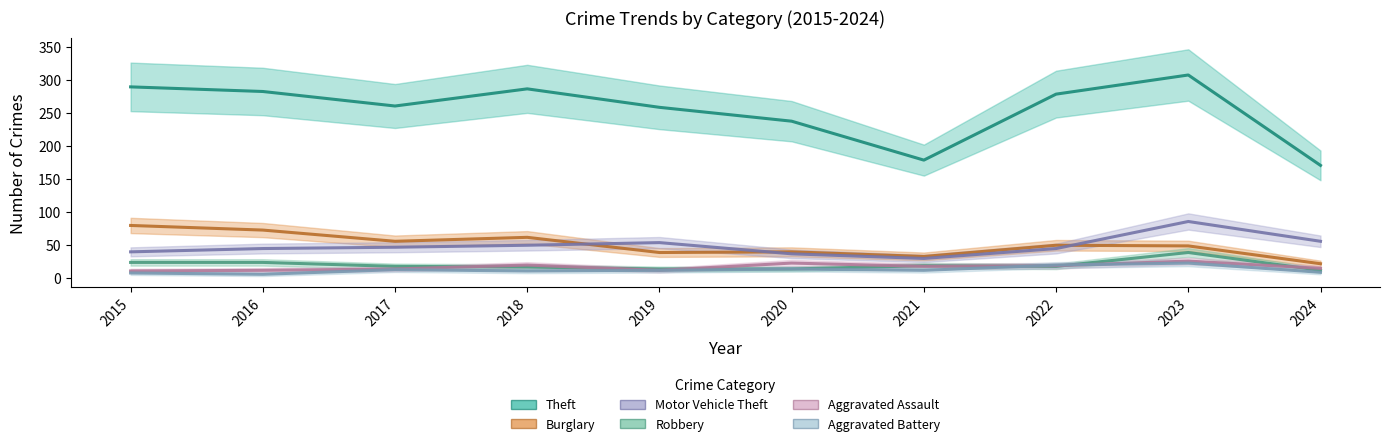

Is this an area chart (filled region under the line)?

No